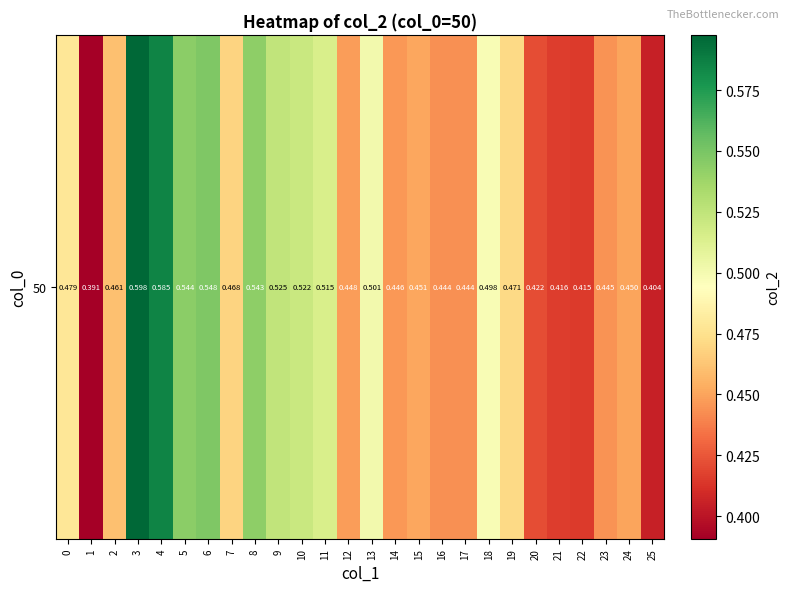

At which label is the value closest to 0?

1